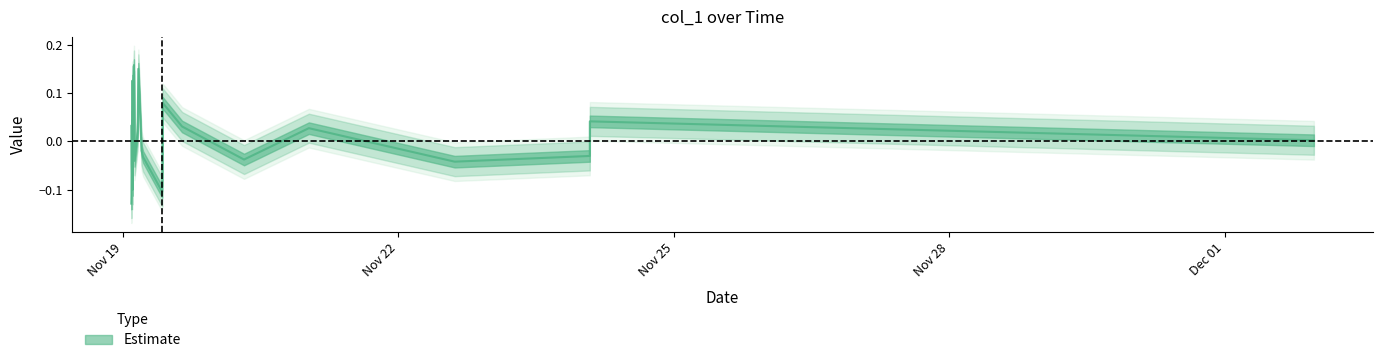

Which has a higher value, 2018-11-19 02:15:44 or 2018-11-24 02:02:10?

2018-11-24 02:02:10